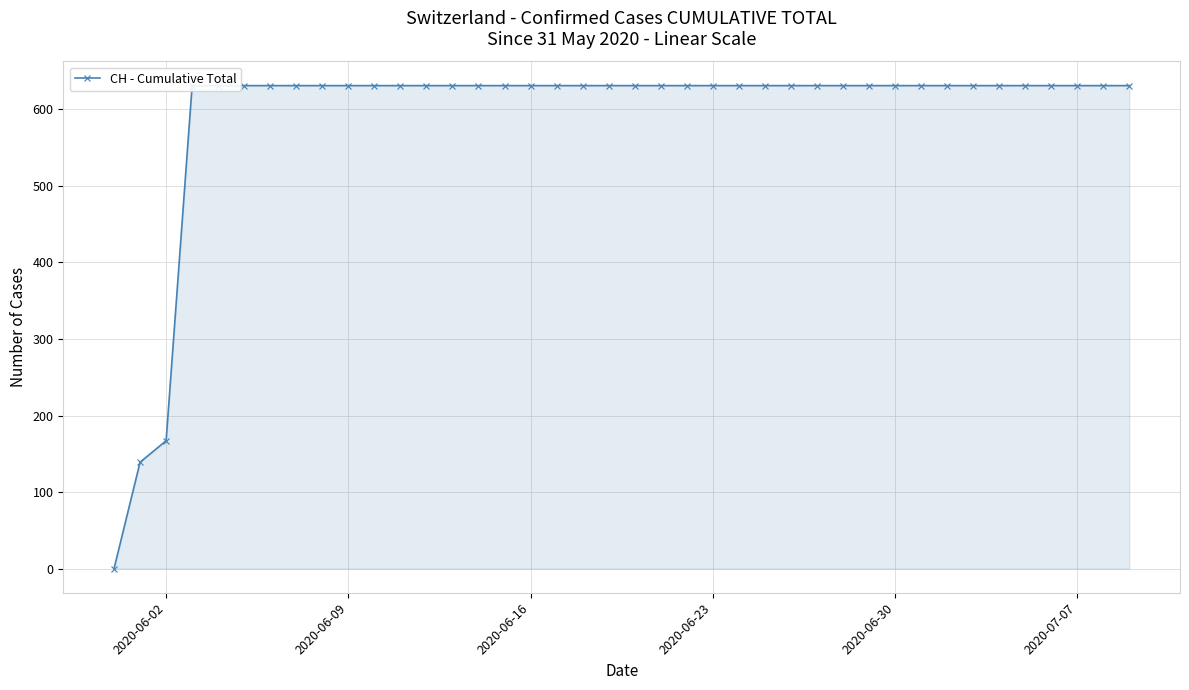

How many series are shown in this chart?

1